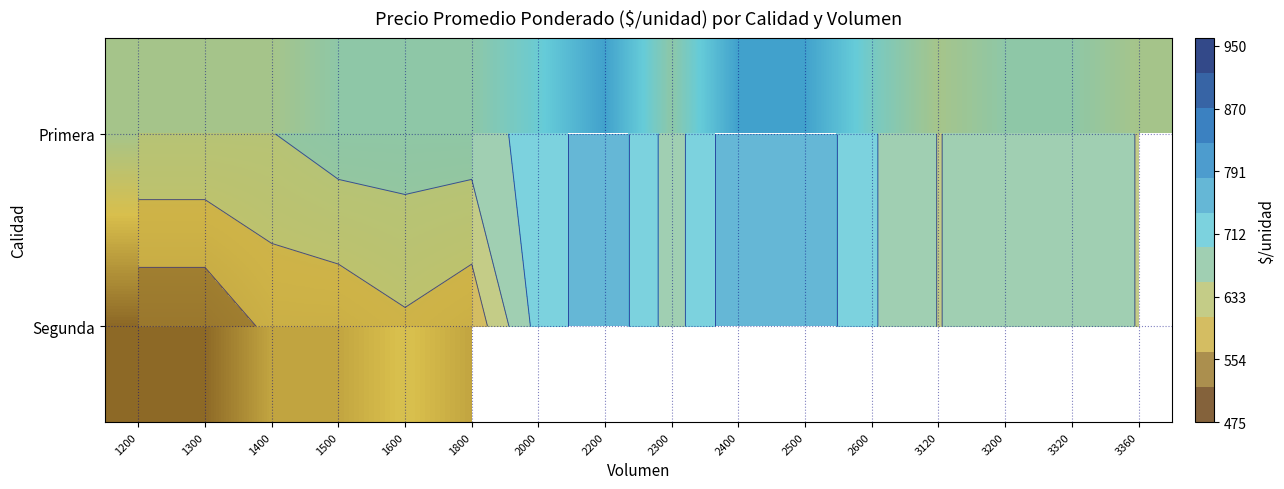

True or false: Primera has a value of 915.6 at 3200.

False